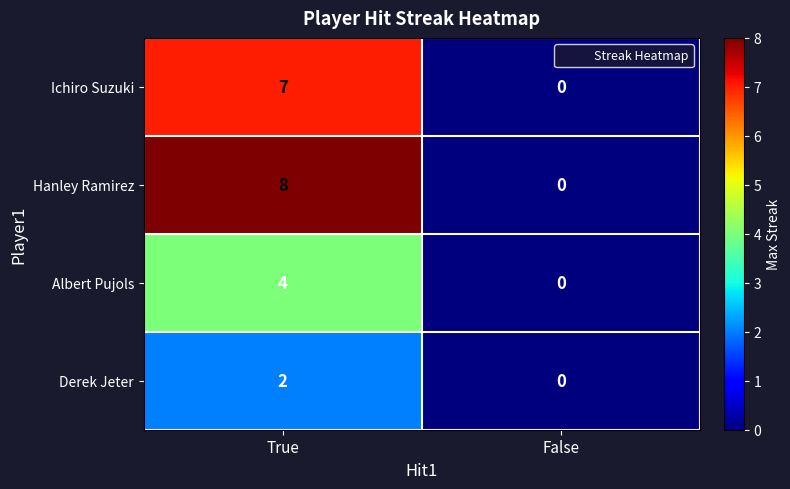

Which series has the widest spread of values?

Hanley Ramirez